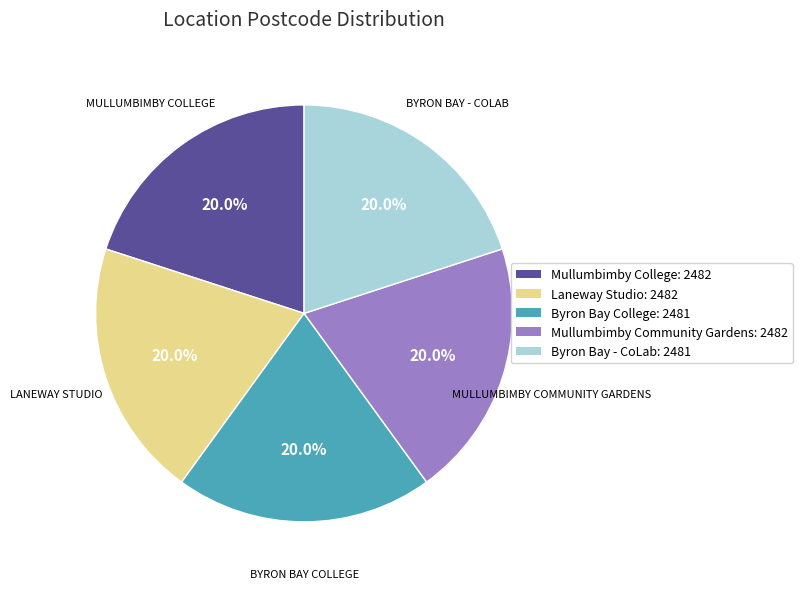

True or false: Mullumbimby Community Gardens accounts for 12% of the total.

False